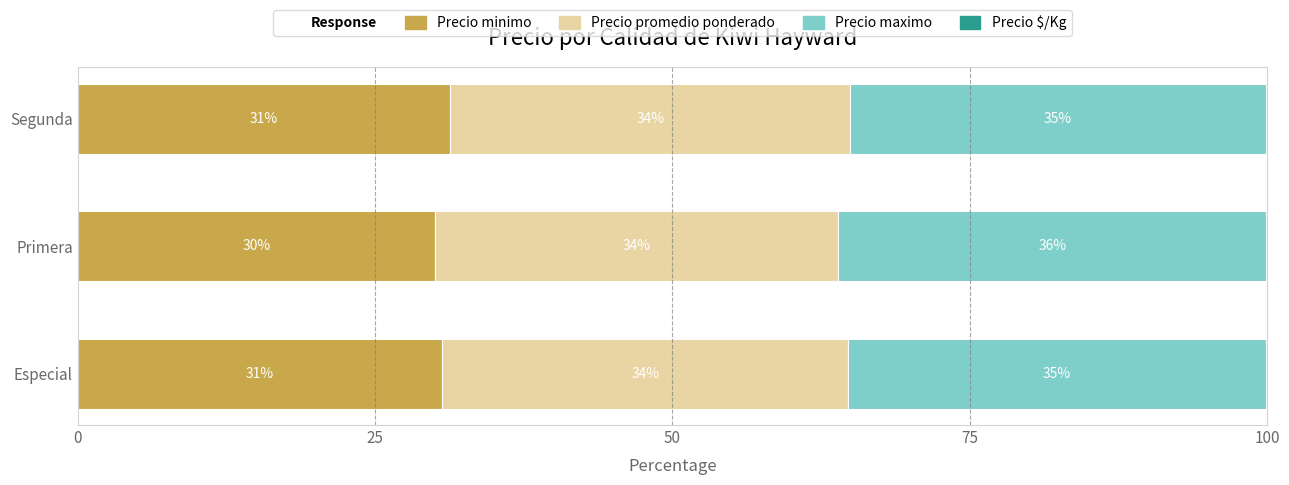

What is the total value across all series at Primera?

100.0